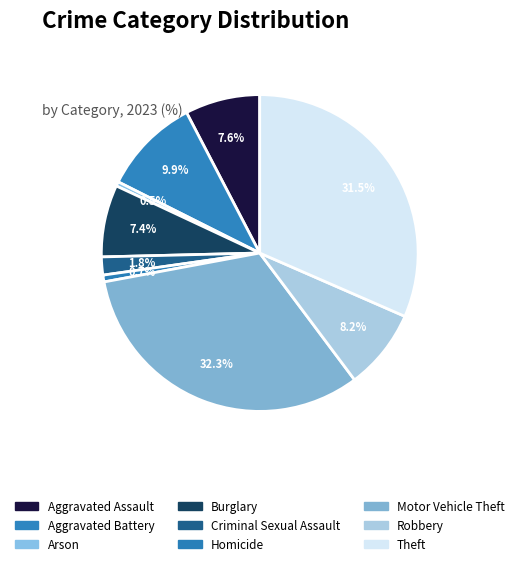

How many segments does this pie chart have?

9